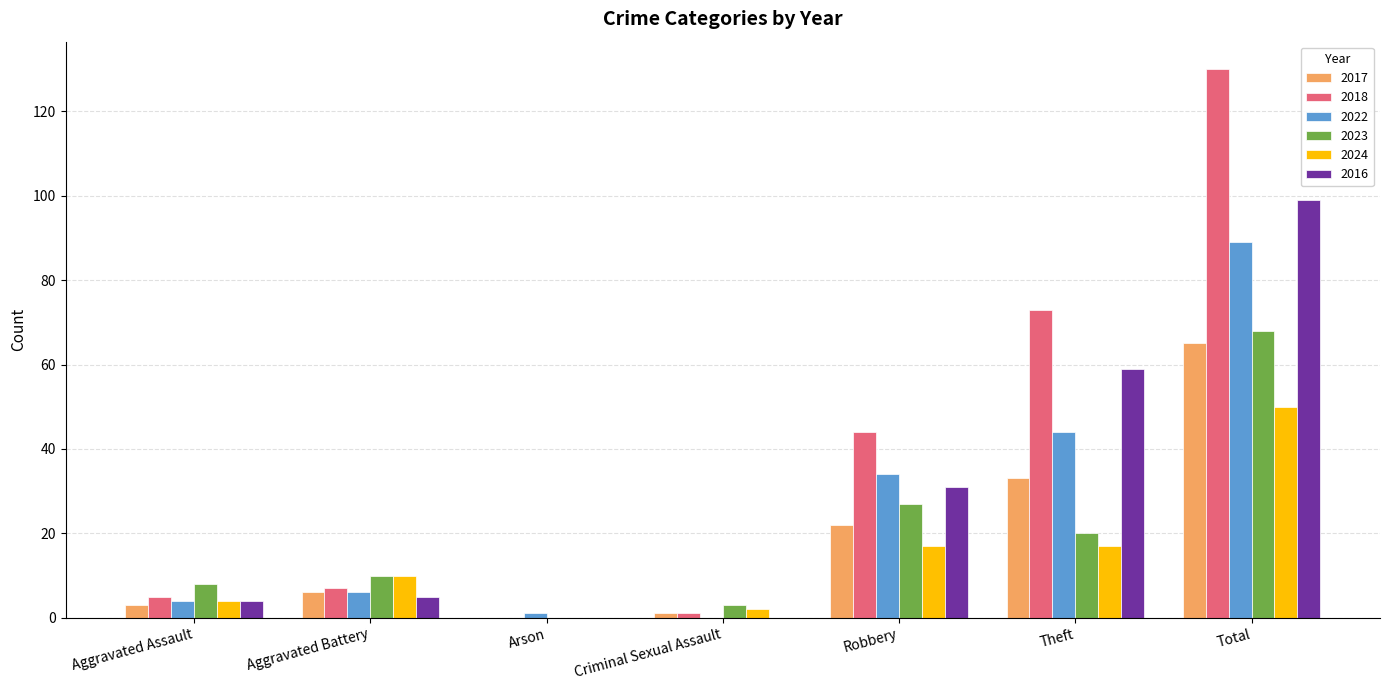

What are all the series names shown in the legend?

2017, 2018, 2022, 2023, 2024, 2016